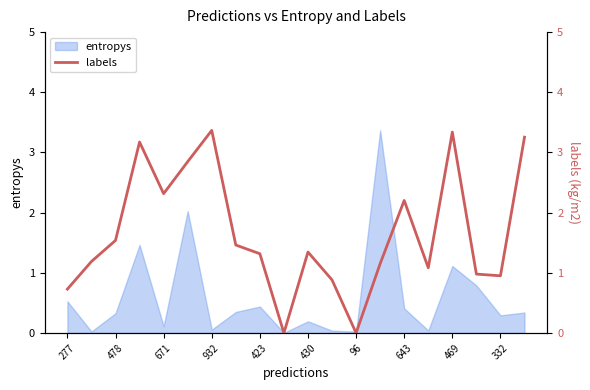

The value of entropys at 643 is 0.7. True or false?

False